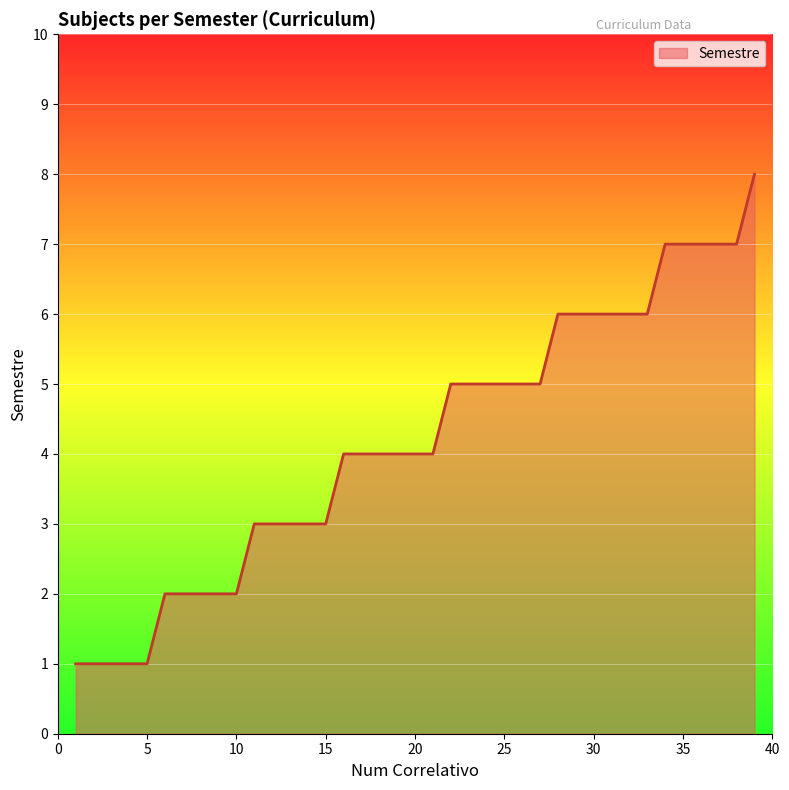

At which label is the value closest to 4?

16